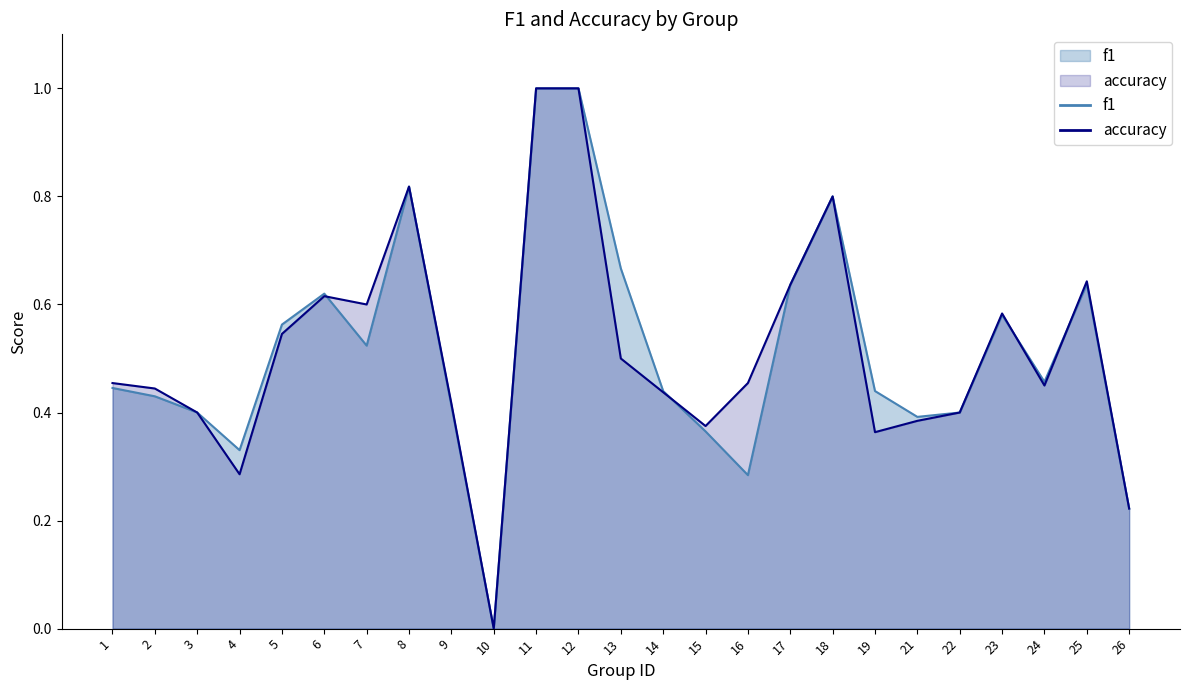

What is the average value of the f1 series?

0.5